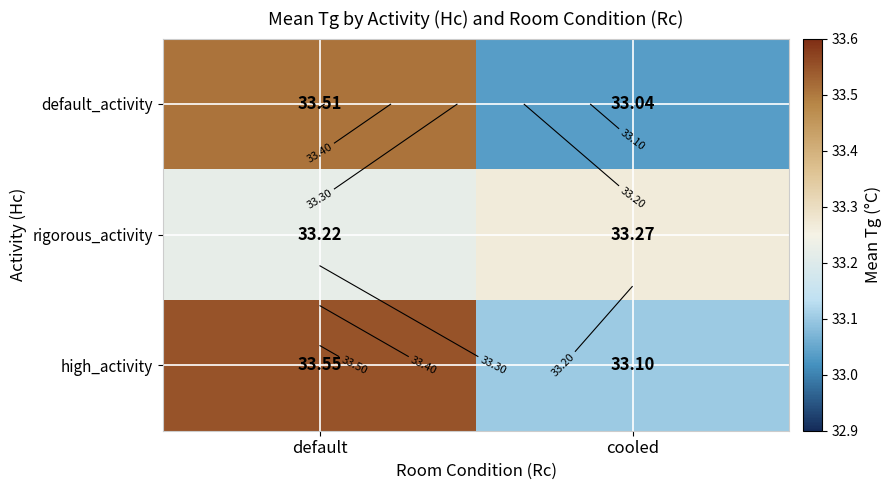

What value does the default_activity series have at cooled?

33.0